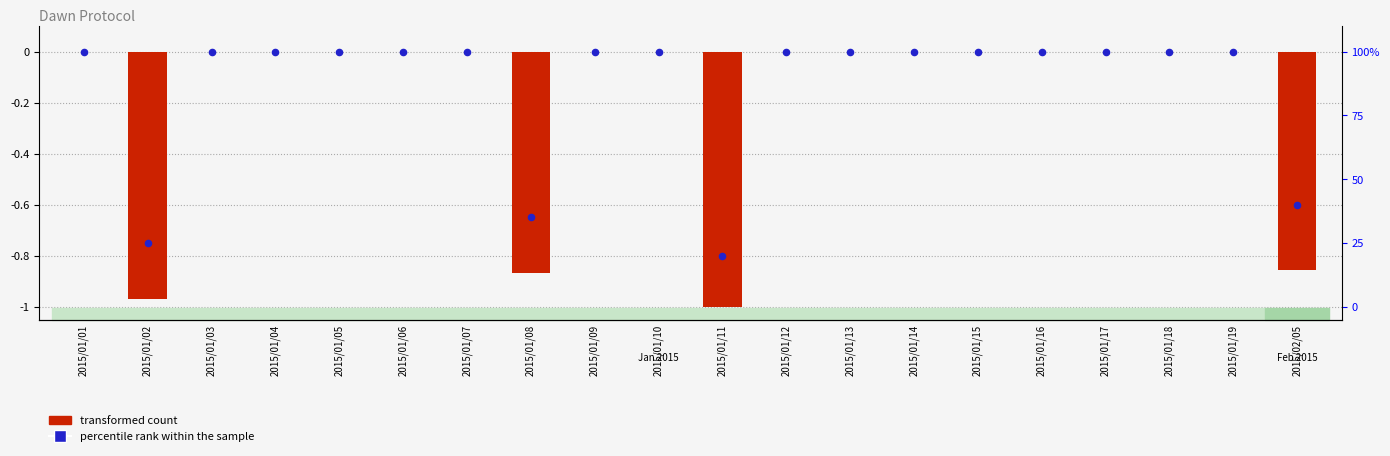

Which series has the widest spread of Y values?

transformed count